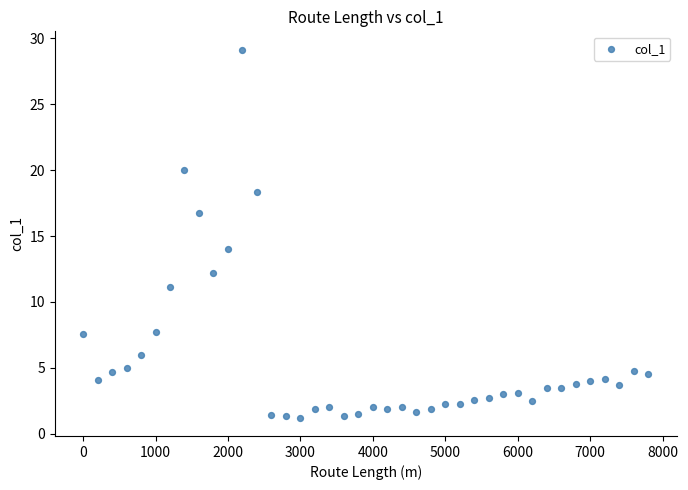

What Y value in the scatter plot is closest to 15?

14.0